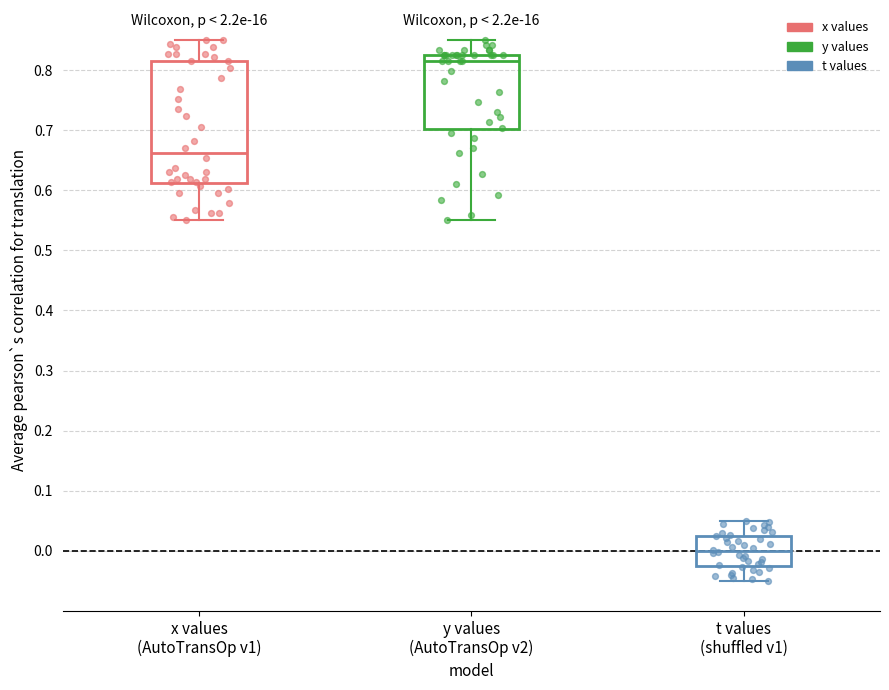

Where does the upper whisker of the box for t values (shuffled v1) end on the y-axis? The values are not printed on the chart, so give them approximately, as read against the axis.

0.05